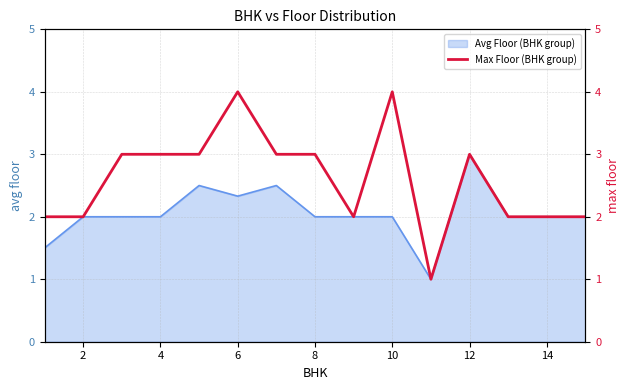

The Avg Floor (BHK group) series shows 2.3 at 6. True or false?

True